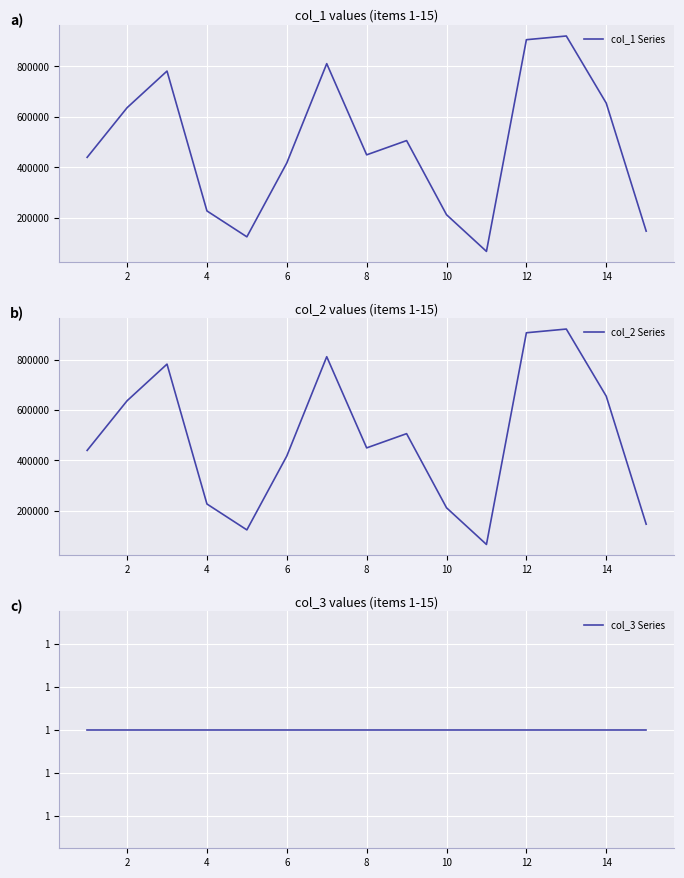

What is the spread (max minus min) of values at 2?

636164